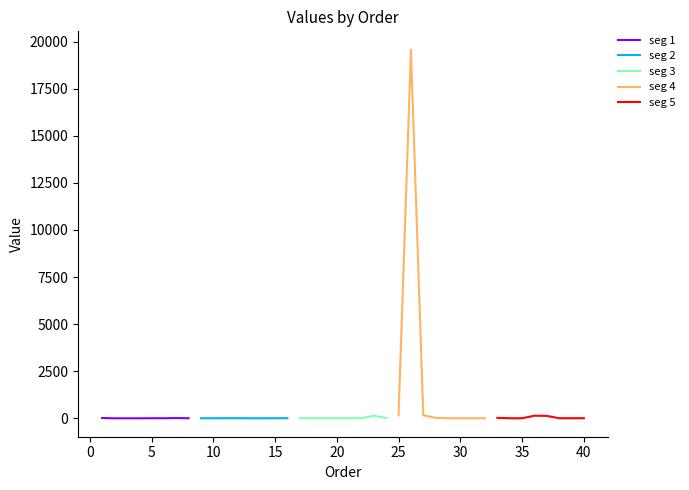

How many lines are shown in the chart?

5